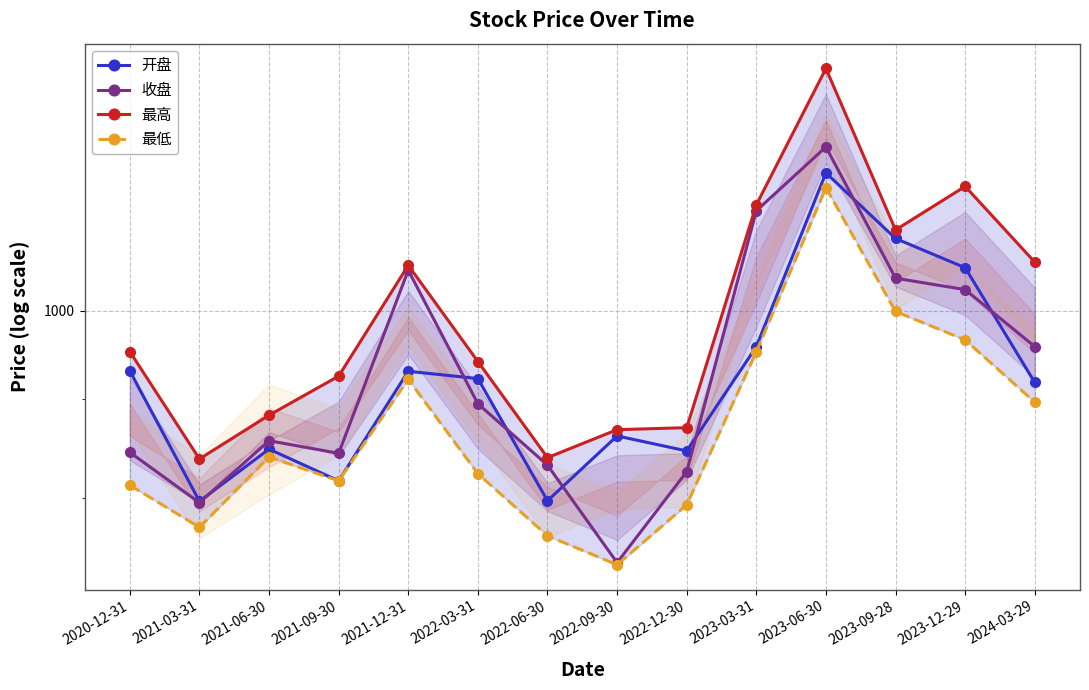

How many lines are shown in the chart?

4